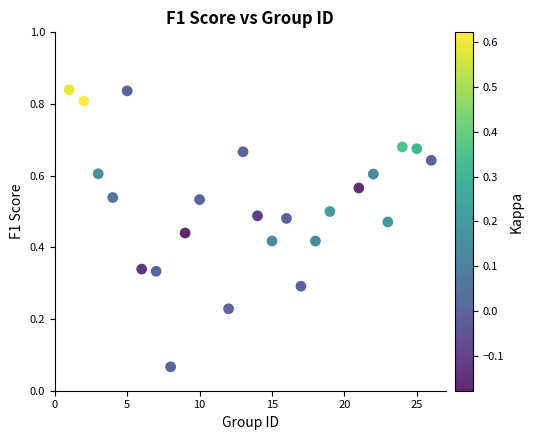

What is the range of X values (max minus min)?

25.0